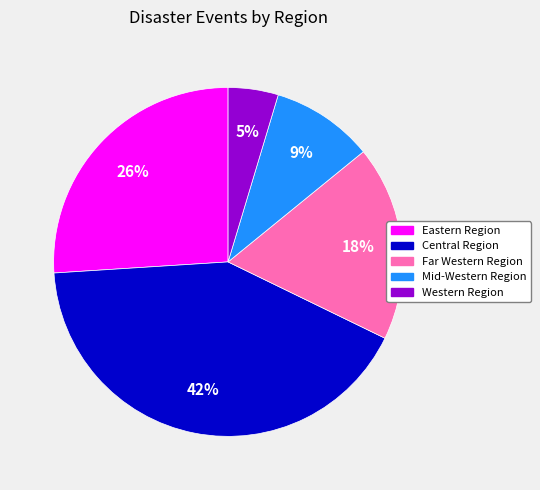

To the nearest percent, what is the average slice percentage?

20%